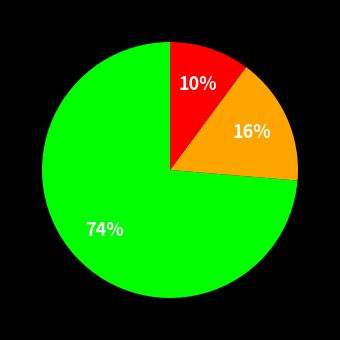

Is there any slice that represents more than half of the pie?

Yes